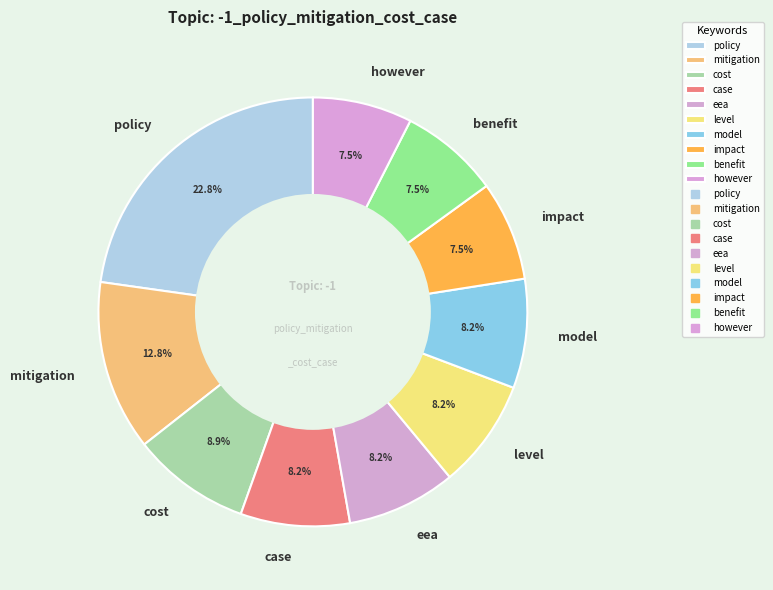

What percentage do impact and cost together represent?

16.4%